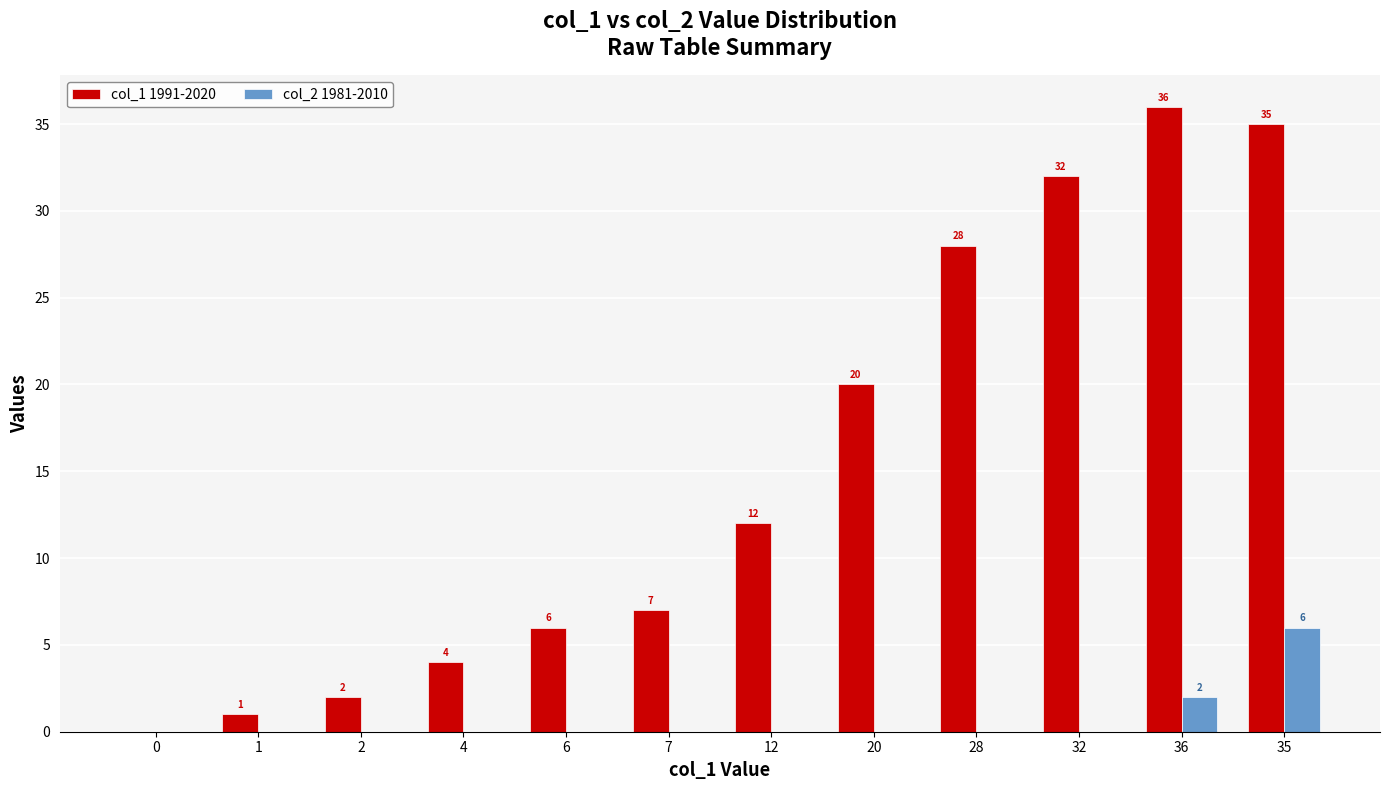

How many positive values does the col_1 1991-2020 series have?

11